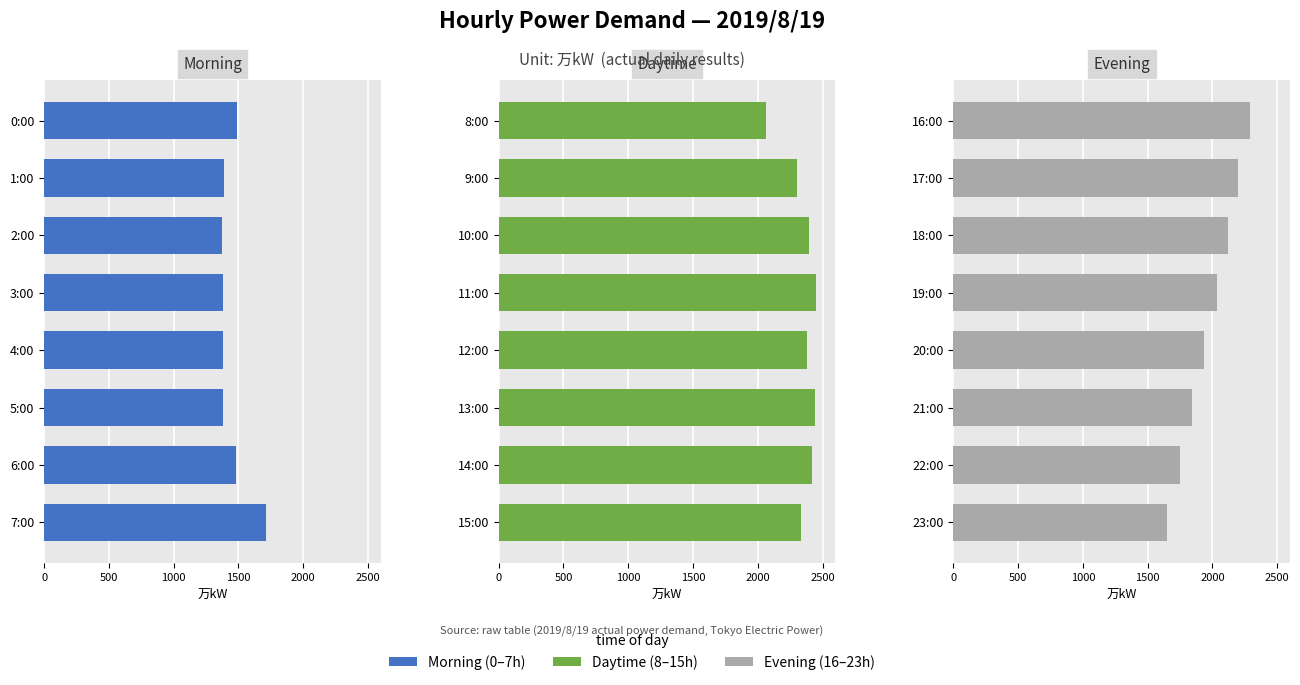

List the series in order of their overall mean, lowest first.

Morning, Evening, Daytime